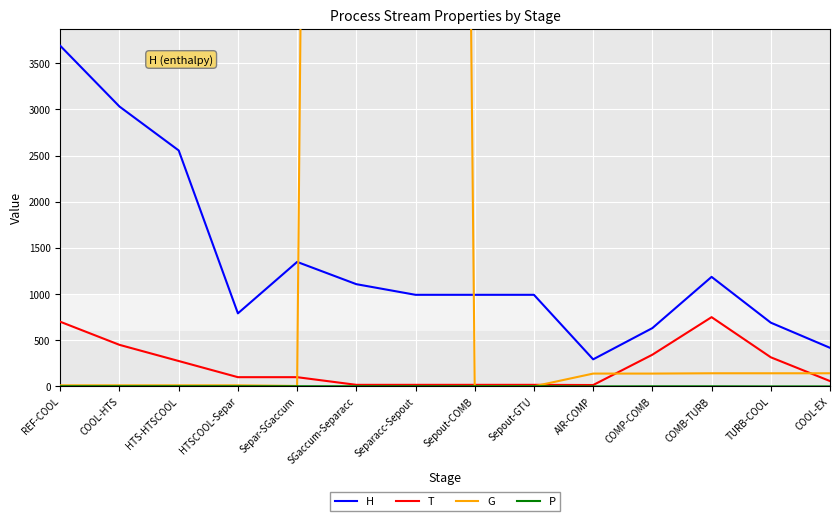

The G series shows 45518.3 at SGaccum-Separacc. True or false?

False